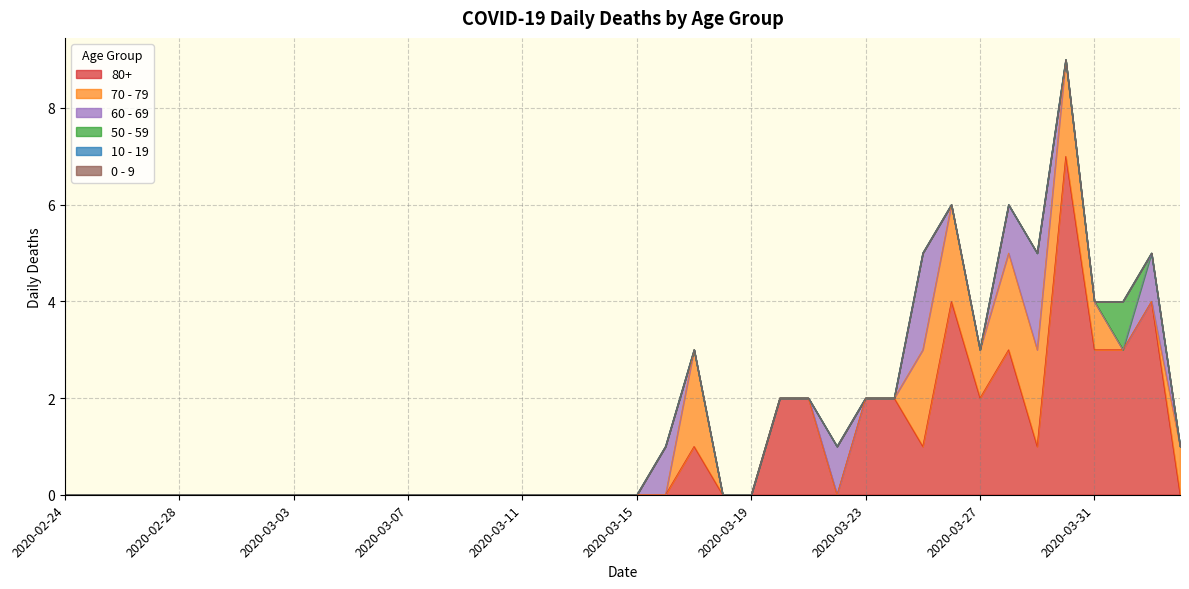

True or false: 0 - 9 and 80+ intersect in this chart.

False